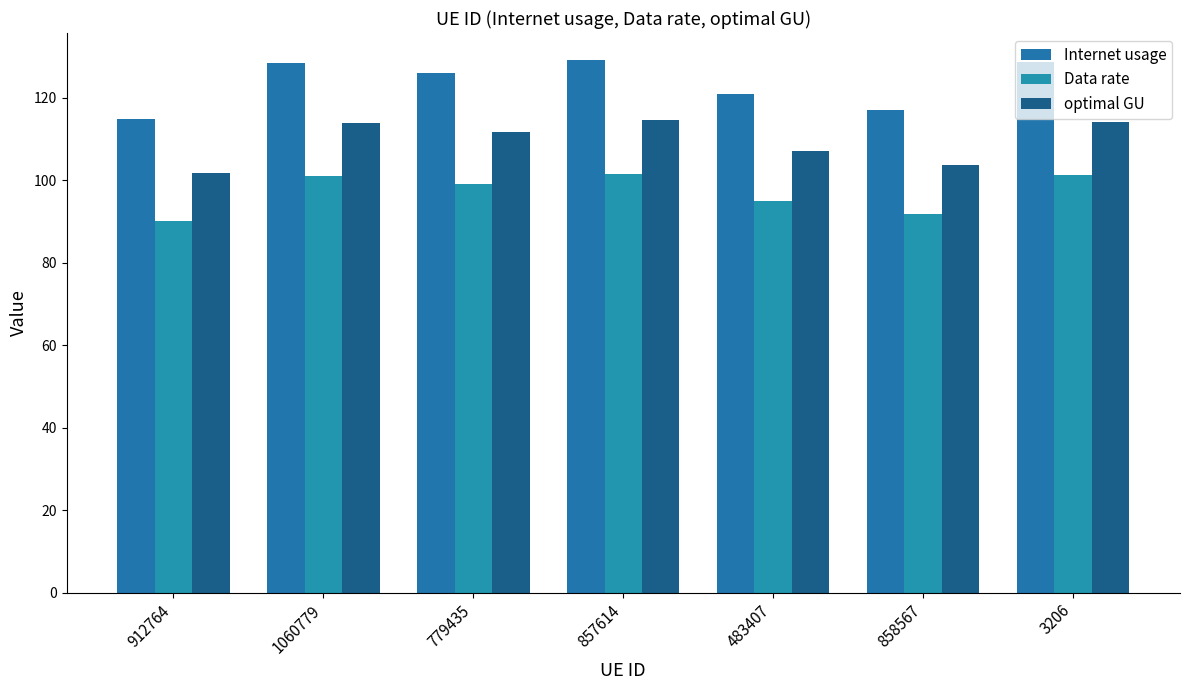

Which series has the widest spread of values?

Internet usage